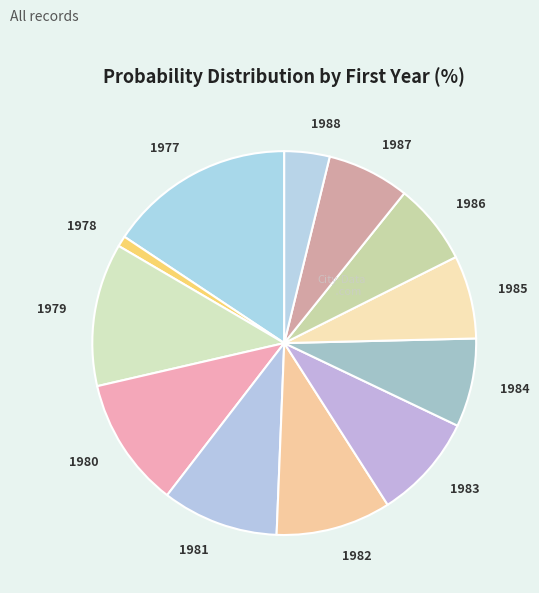

Do 1977 and 1980 together represent more than half of the pie?

No